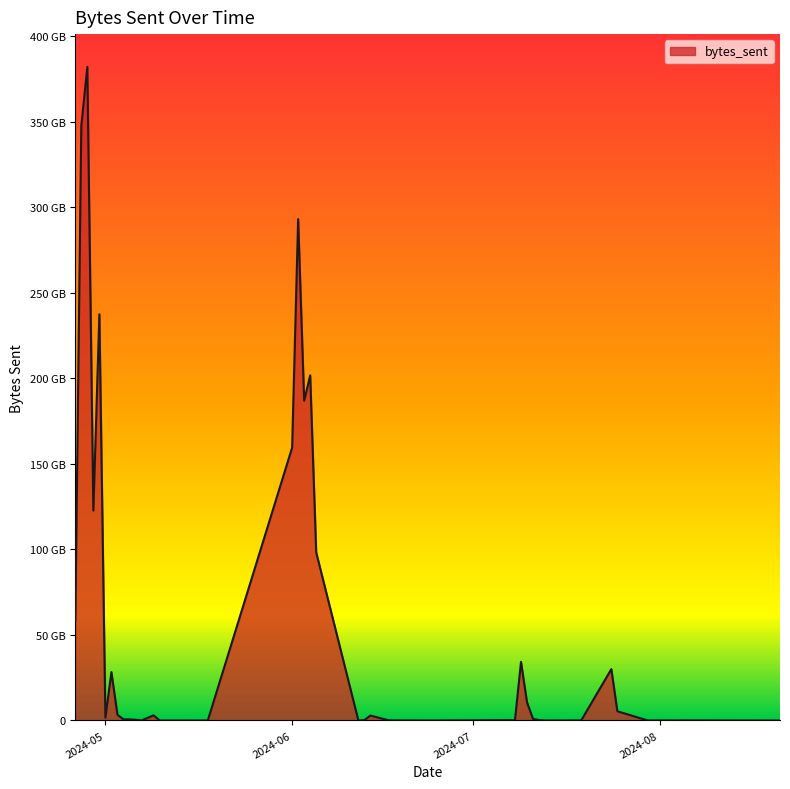

What is the difference between the maximum and second lowest values?

382155331727